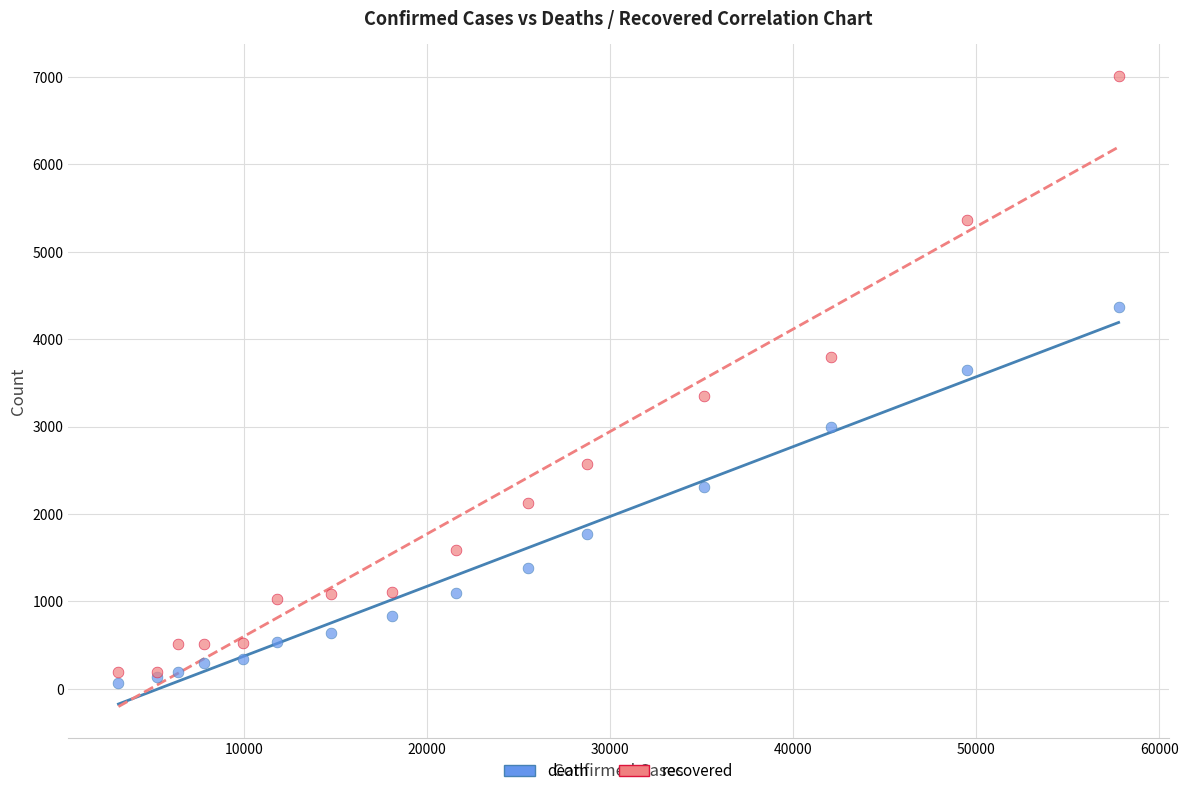

What is the X range (max minus min) for the scatter plot?

54640